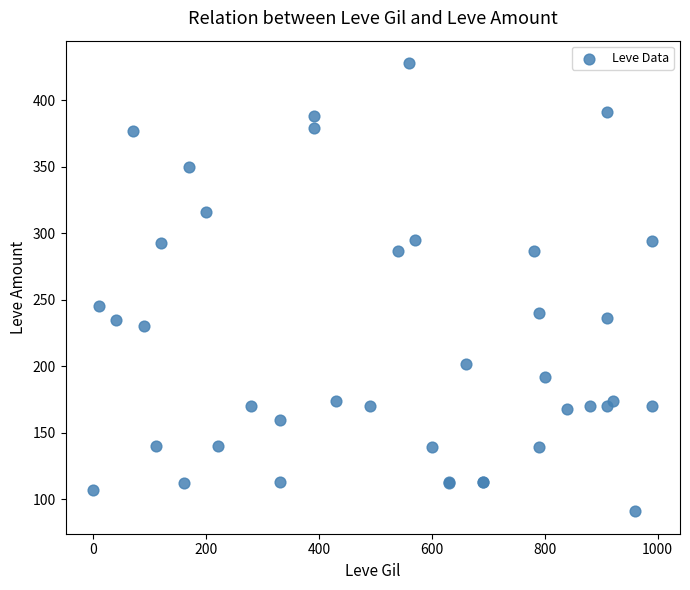

What Y value in the scatter plot is closest to 259?

245